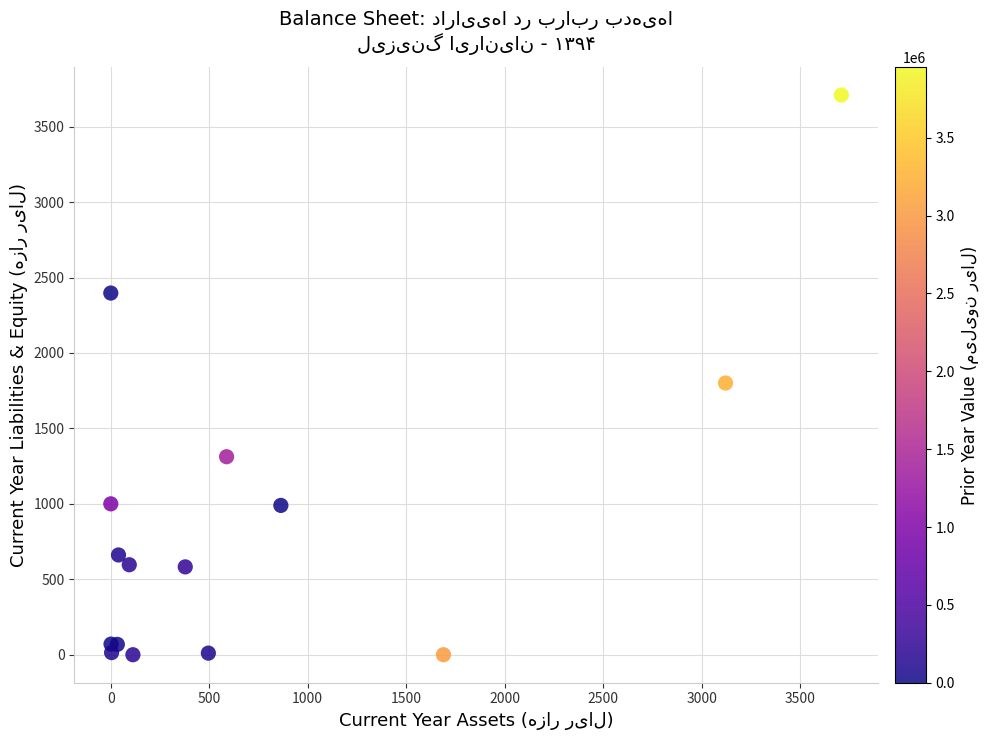

What Y value in the scatter plot is closest to 1854?

1800.6